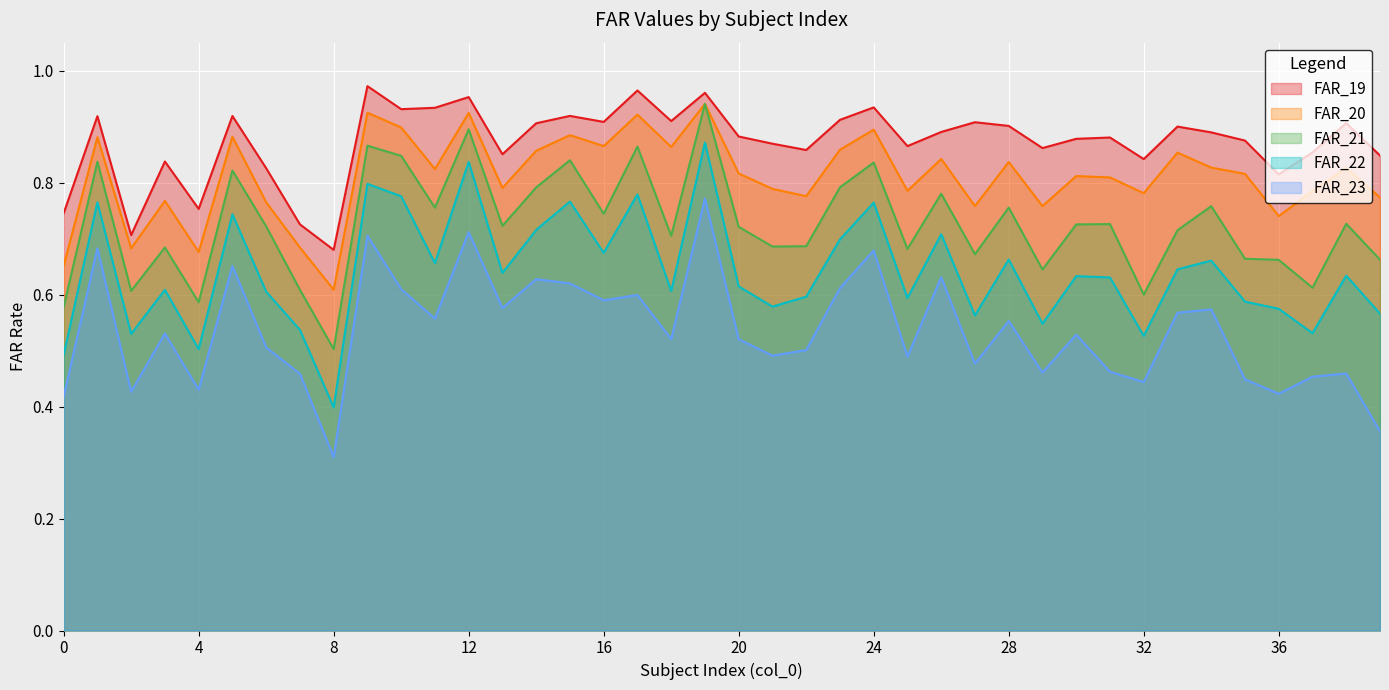

Rank the series by their average value, from highest to lowest.

FAR_19, FAR_20, FAR_21, FAR_22, FAR_23